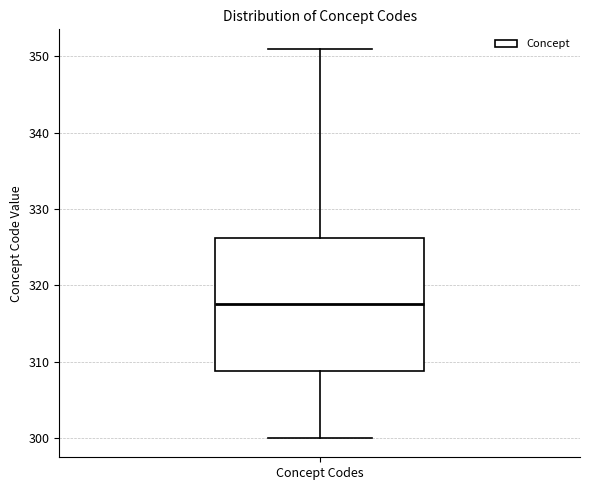

Read this box plot against the y-axis: the position of the median line, the range covered by the box, and the ends of both whiskers. The values are not printed on the chart, so give them approximately, as read against the axis.

median 318, box 309 to 326, whiskers 300 to 351